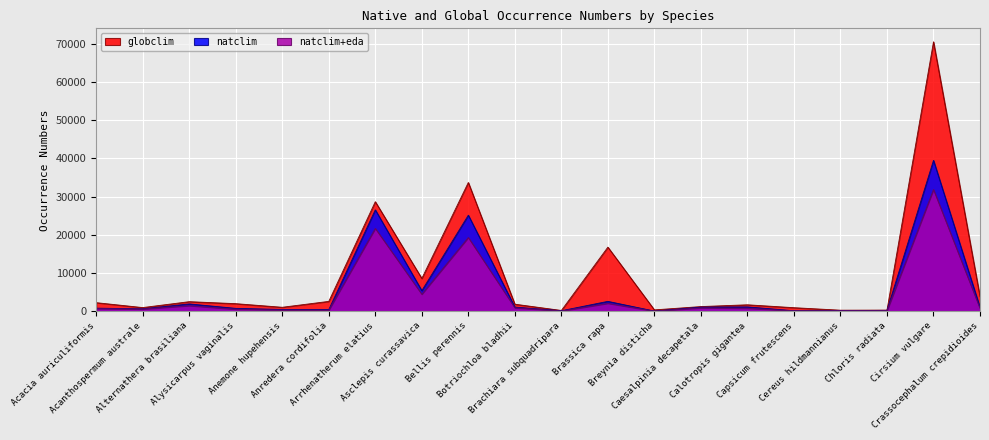

Reading right to left, what are all the values shown in this chart?

globclim: 3802	70495	315	290	946	1704	1236	370	16780	220	1862	33696	8596	28671	2593	1054	1999	2520	974	2260
natclim: 1002	39486	242	204	145	1159	1083	62	2602	143	1100	25141	5406	26541	446	481	769	1936	647	821
natclim_eda: 756	31856	165	161	131	797	906	42	2087	79	918	19306	4467	21679	288	335	539	1484	574	709